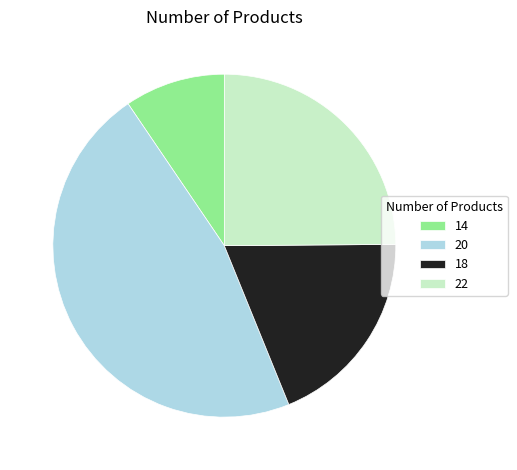

What is the smallest slice in the pie chart?

14